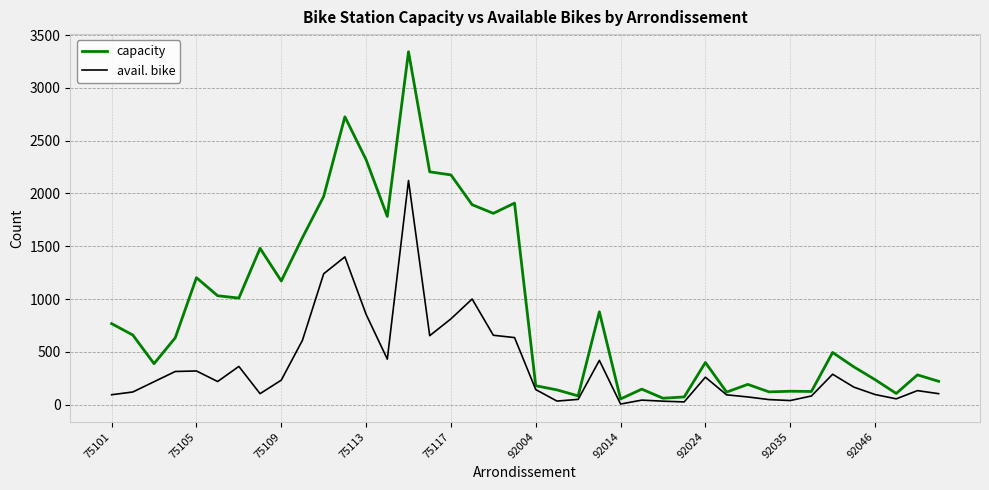

Rank the series by their maximum value, from lowest to highest.

avail. bike, capacity